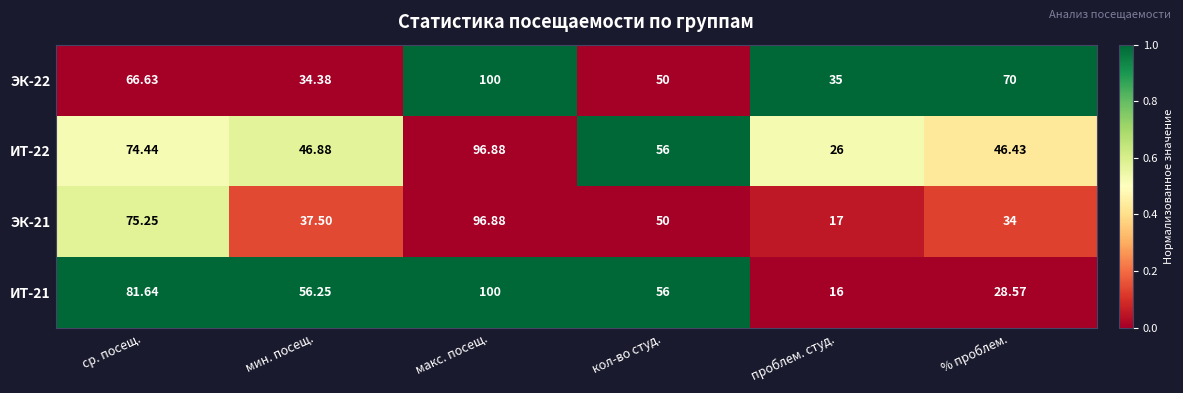

At which label does ЭК-22 reach its peak?

макс. посещ.